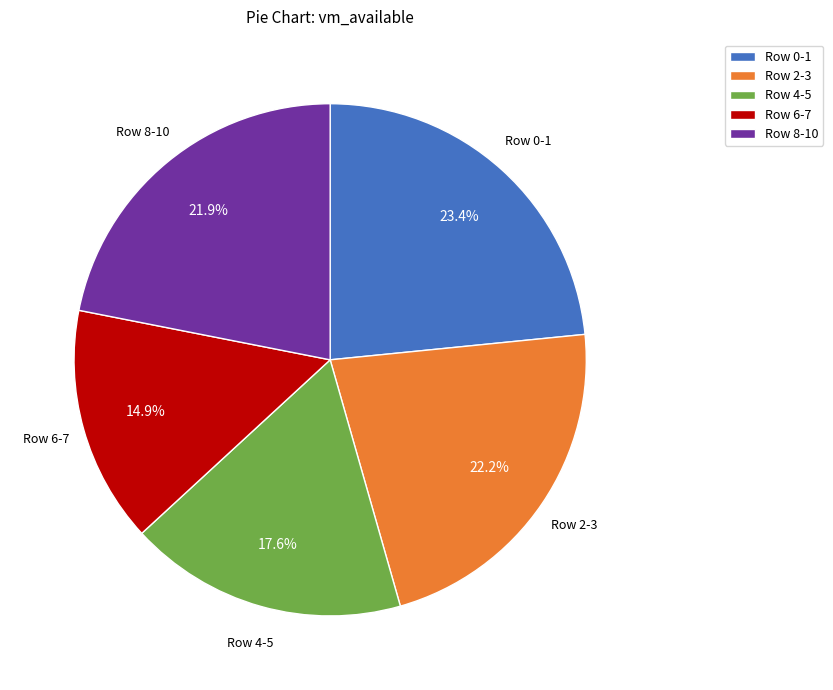

Which category has the smallest portion of the pie?

Row 6-7